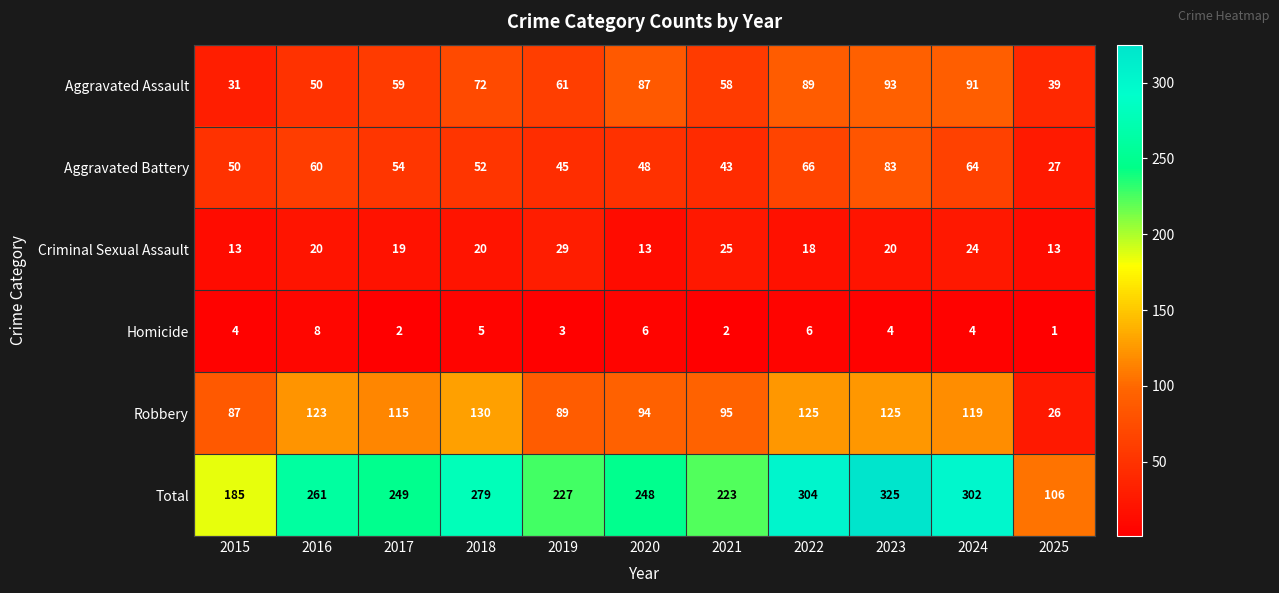

How many values in the Aggravated Battery series are below 52?

5